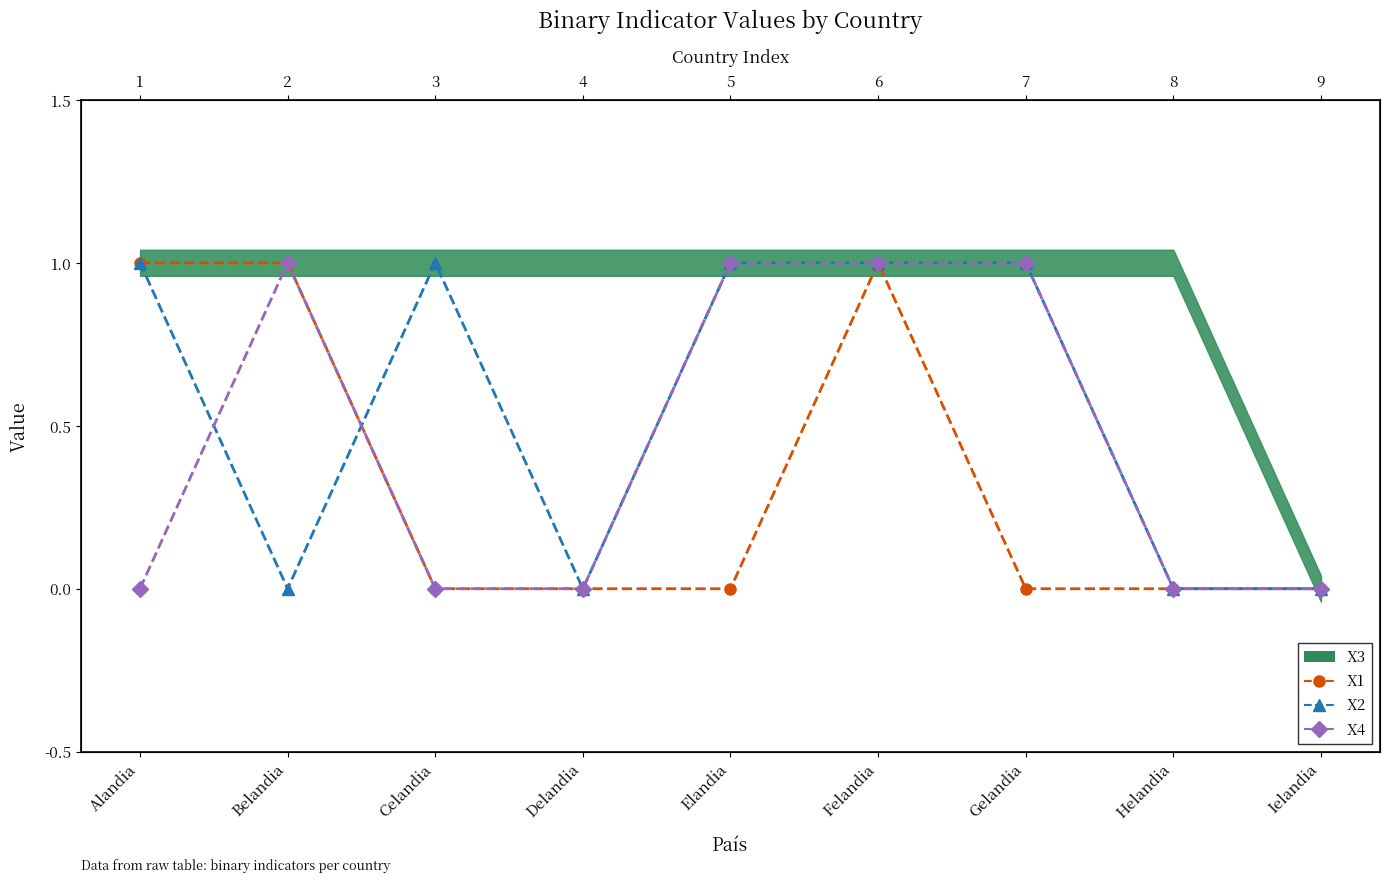

Which series has the largest total across all categories?

X2